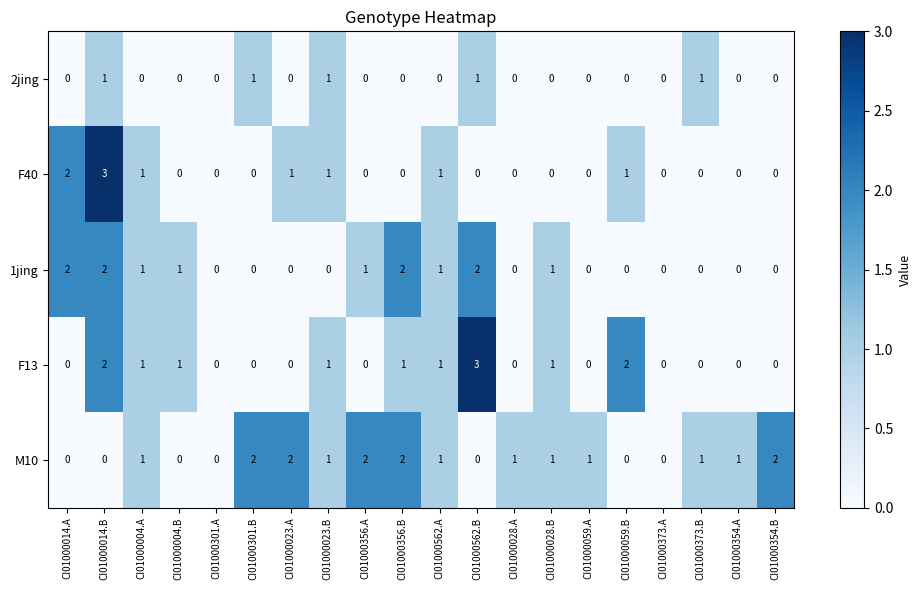

Is it true that 2jing equals 1 at CI01000562.B?

True